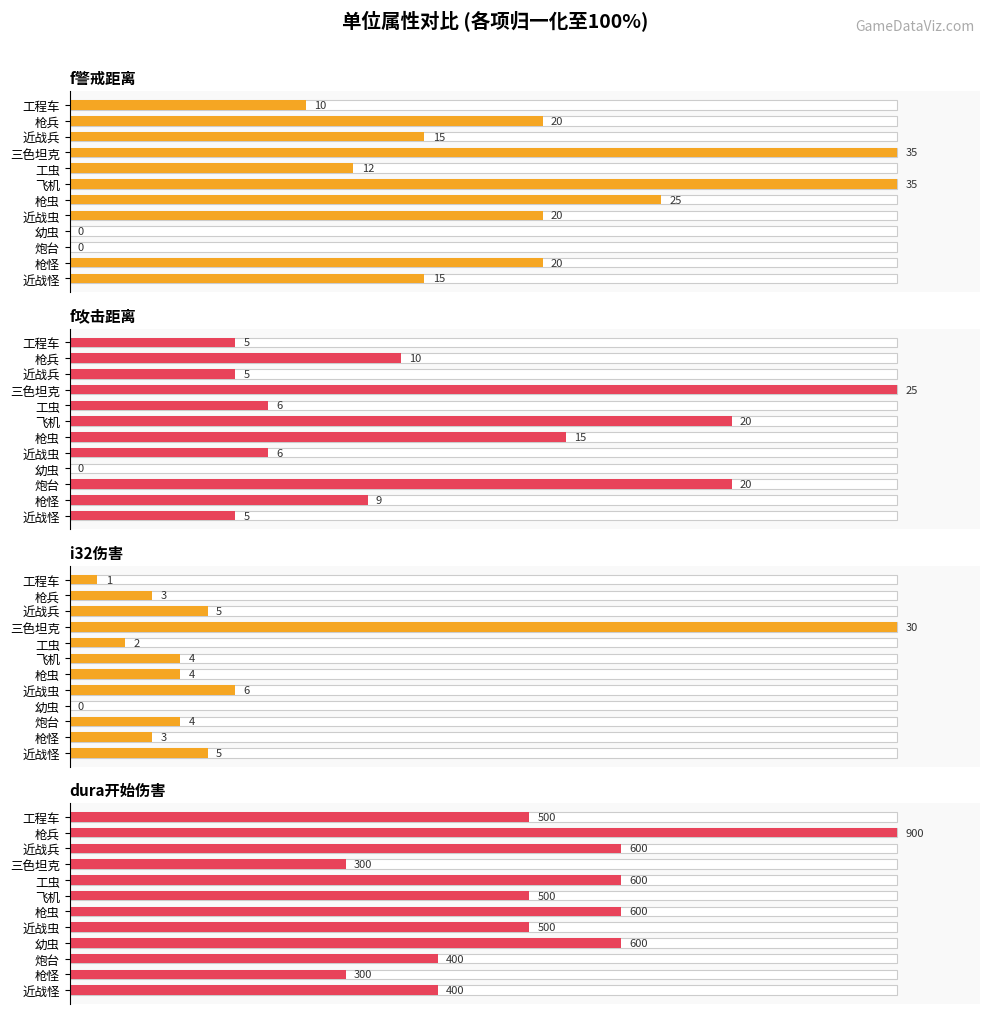

The value of f警戒距离 at 三色坦克 is 170.2. True or false?

False